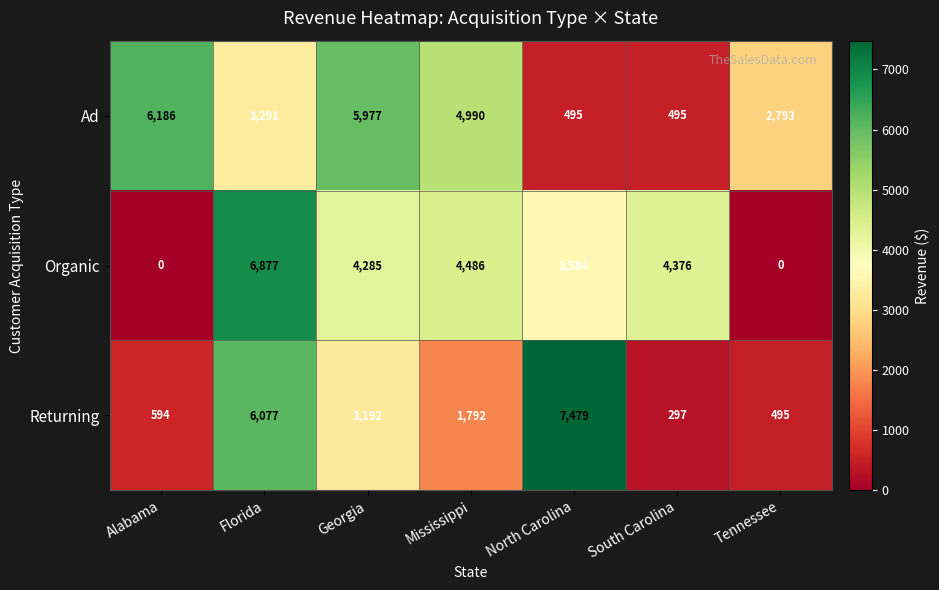

What is the difference between the maximum and minimum values in the Ad series?

5691